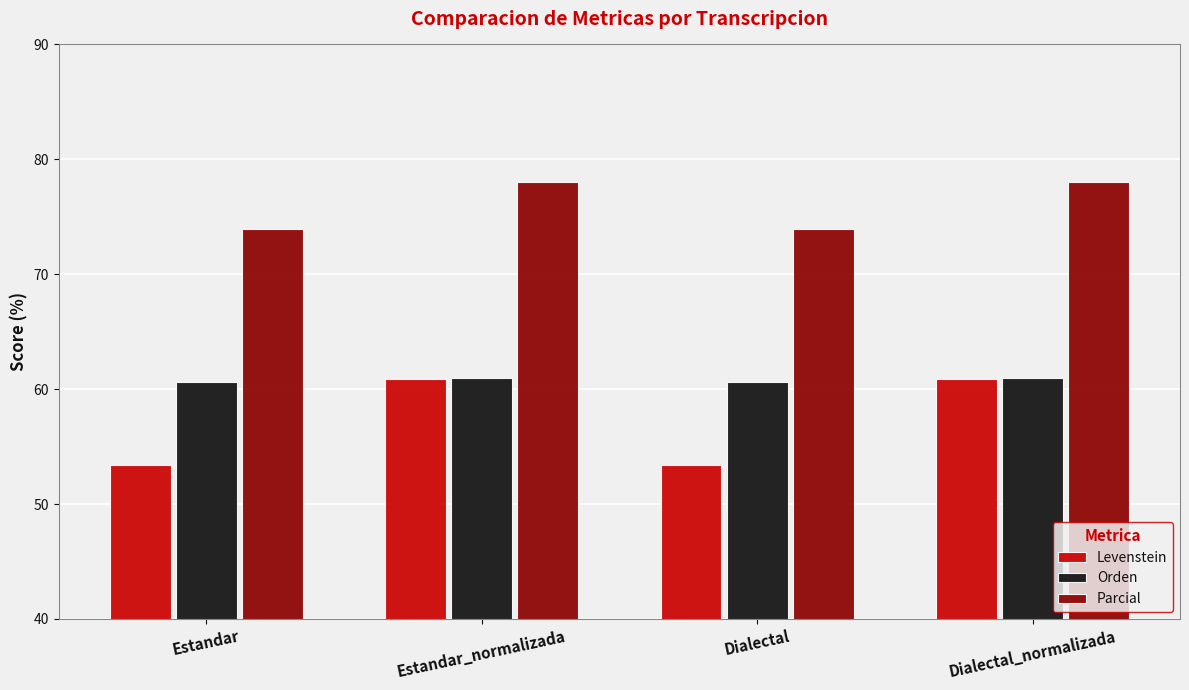

What is the label of the 3rd bar from the left?

Dialectal